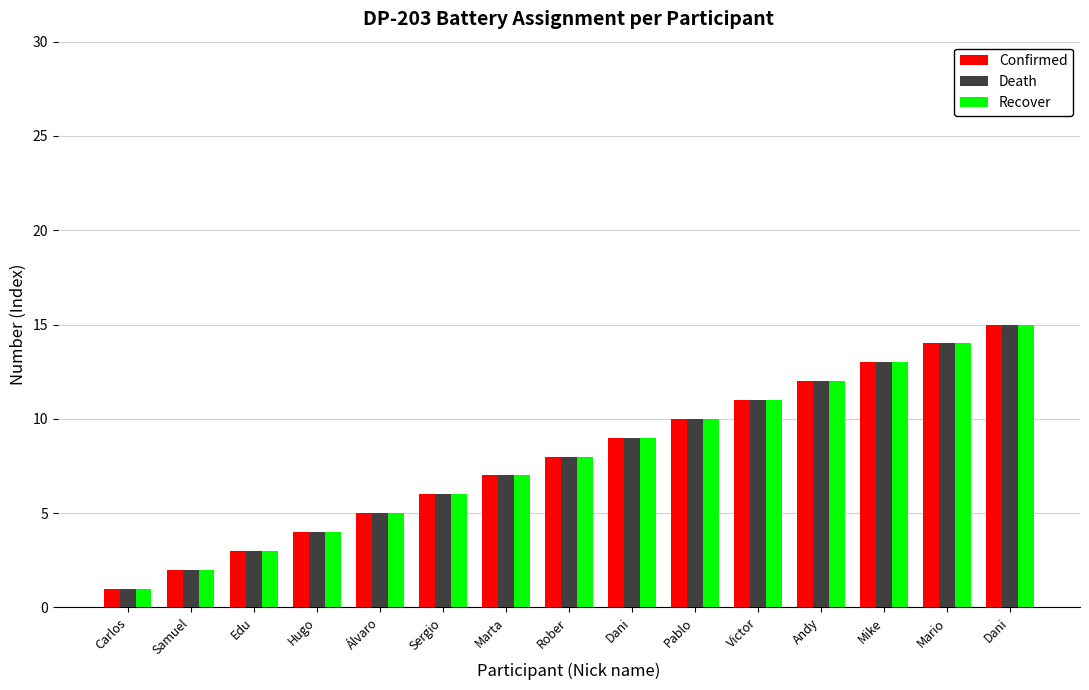

Which category has the lowest value across all series?

Carlos